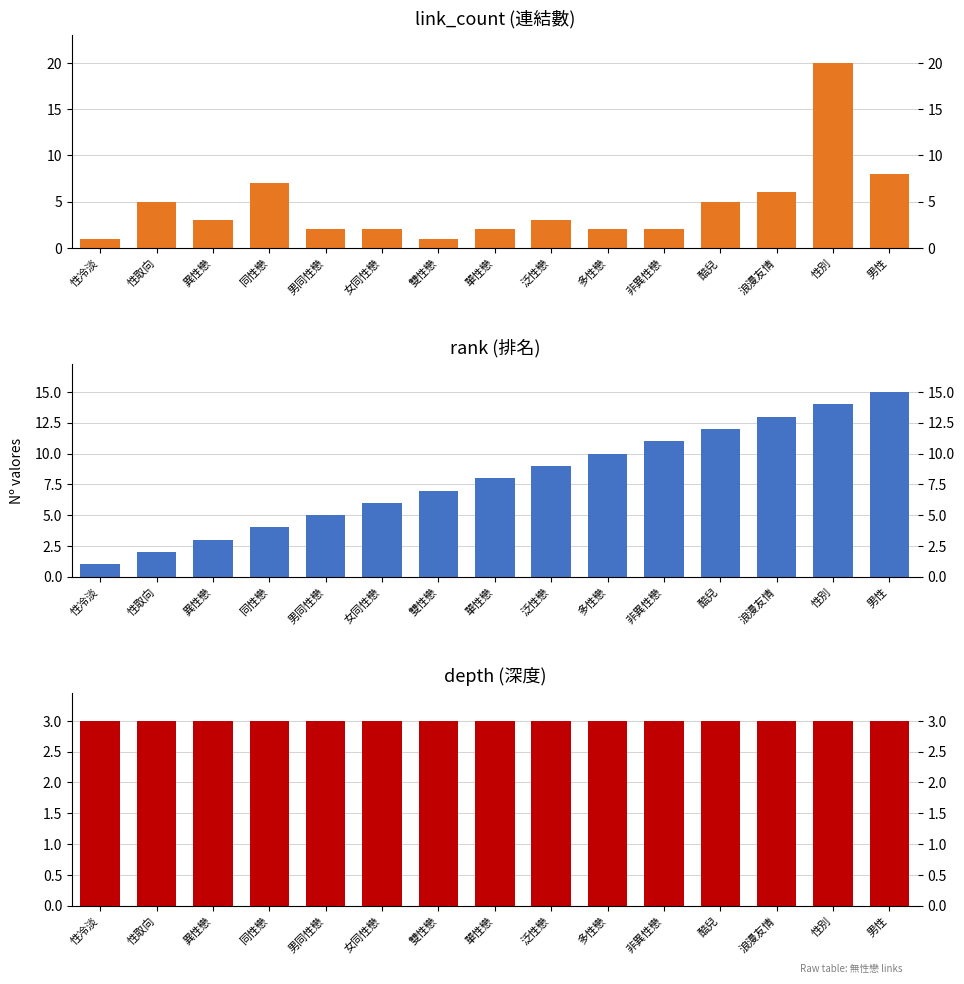

Which category has the lowest value across all series?

性冷淡